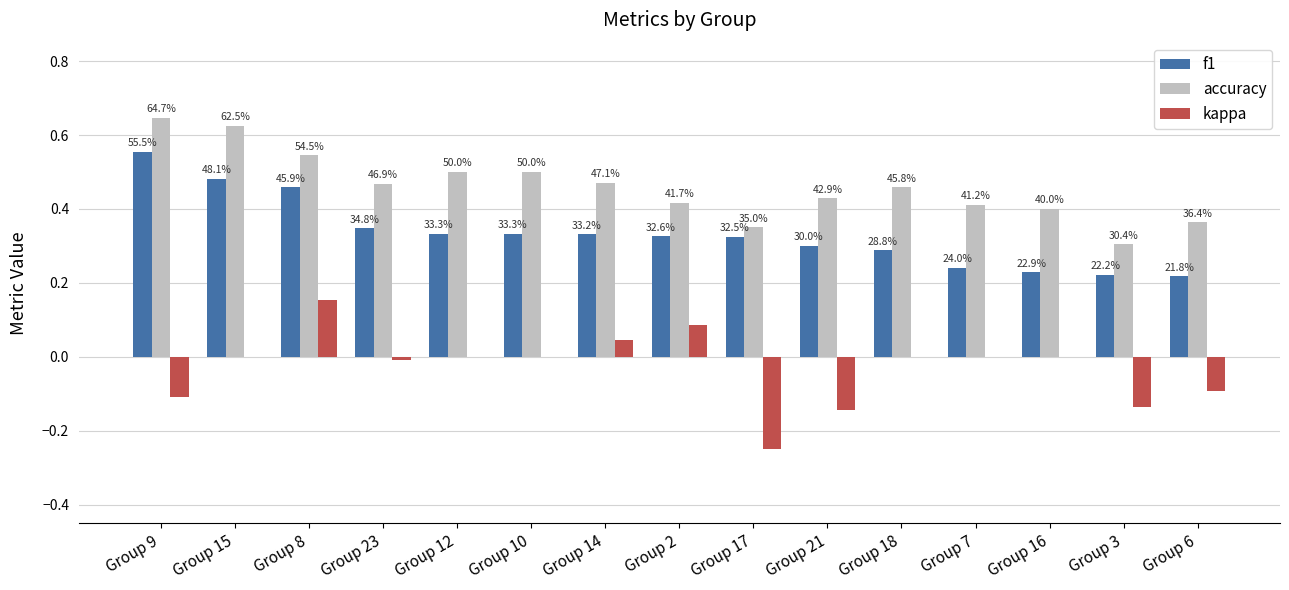

Reading left to right, list all the values displayed in this chart.

f1: 0.6	0.5	0.5	0.3	0.3	0.3	0.3	0.3	0.3	0.3	0.3	0.2	0.2	0.2	0.2
accuracy: 0.6	0.6	0.5	0.5	0.5	0.5	0.5	0.4	0.3	0.4	0.5	0.4	0.4	0.3	0.4
kappa: -0.1	0.0	0.2	-0.0	0.0	0.0	0.0	0.1	-0.2	-0.1	0.0	0.0	0.0	-0.1	-0.1